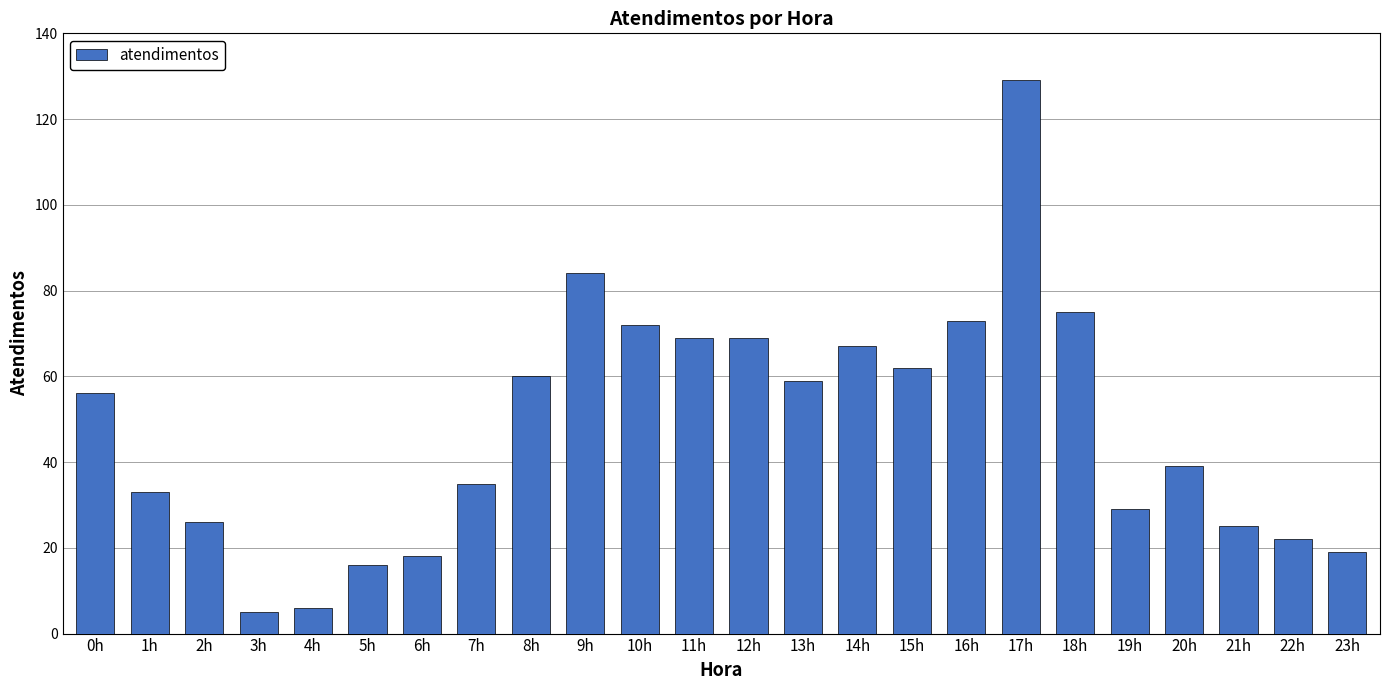

What is the difference between the maximum and minimum values?

124